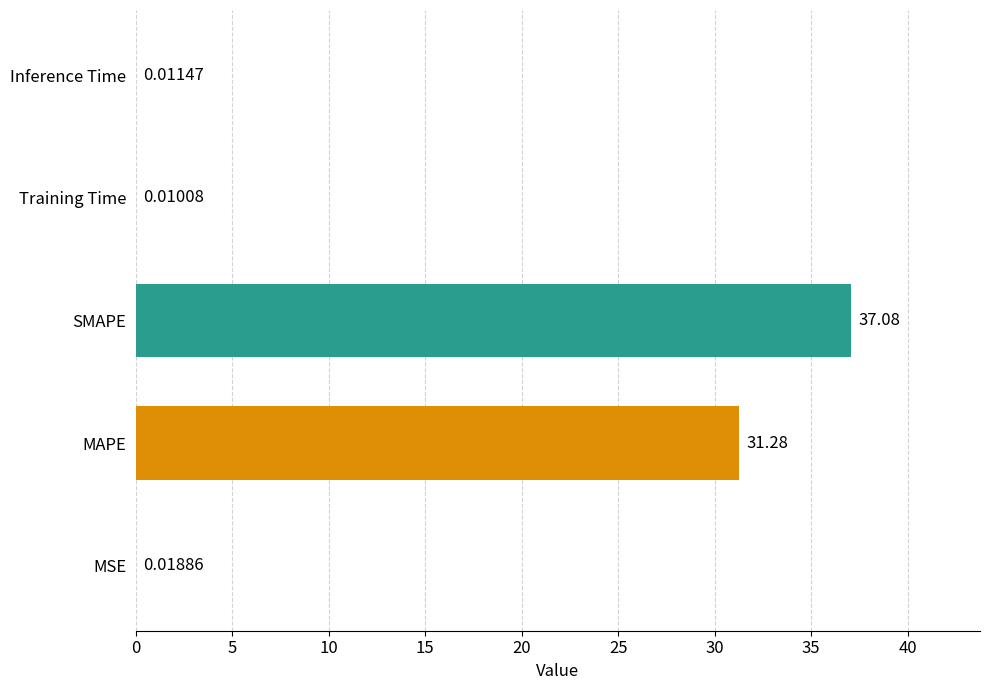

Which category has the highest value across all series?

SMAPE